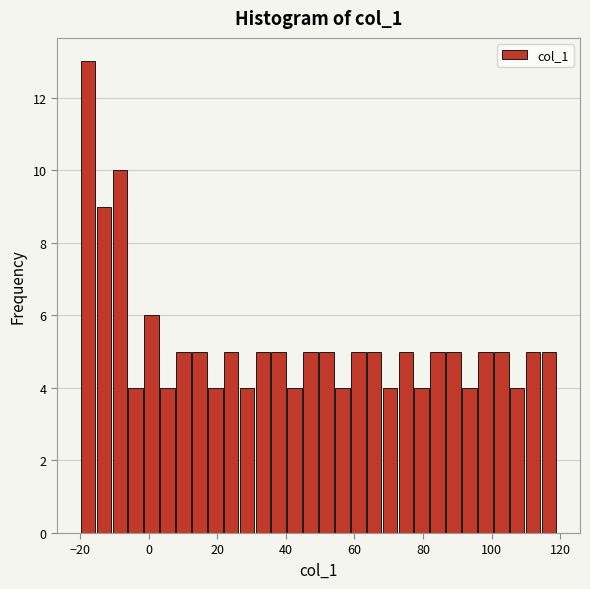

Read against the x-axis, roughly where is the centre of the tallest bar?

-18